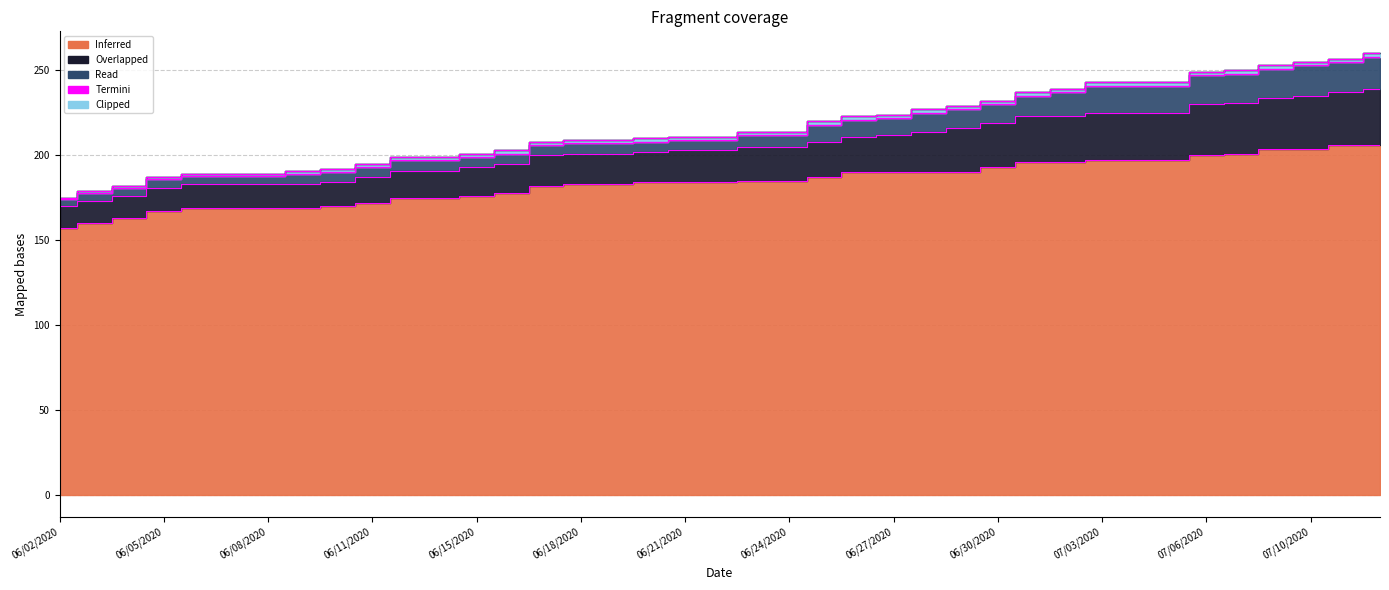

What is the label of the 27th point from the left?

06/29/2020